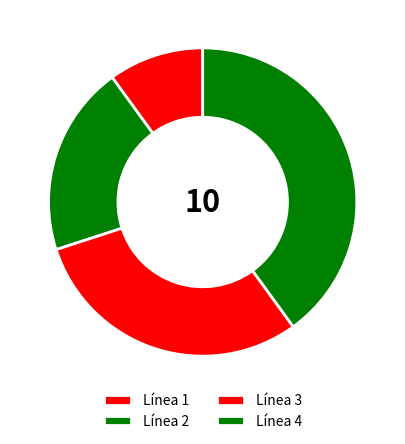

Count the number of slices in the pie.

4